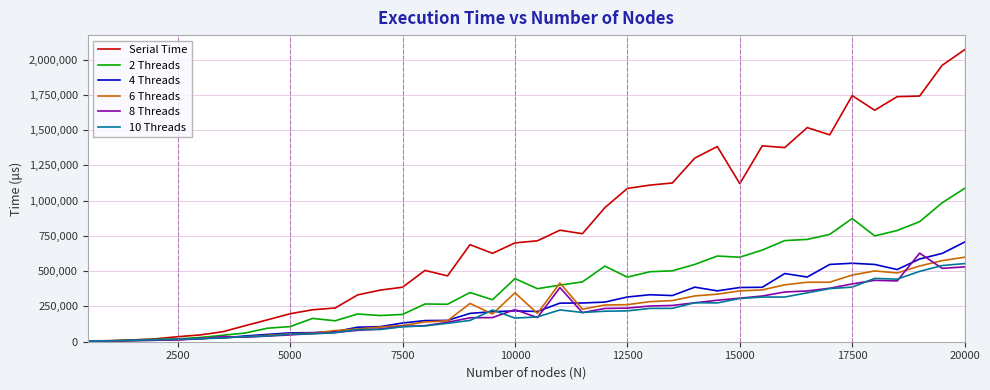

What is the sum of all 4 Threads values?

10223358